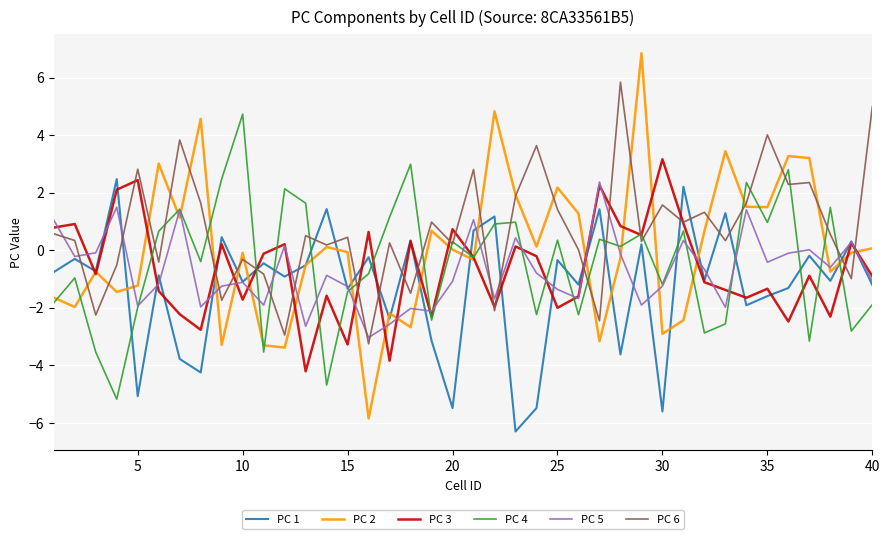

Which series has the largest range (max minus min)?

PC 2